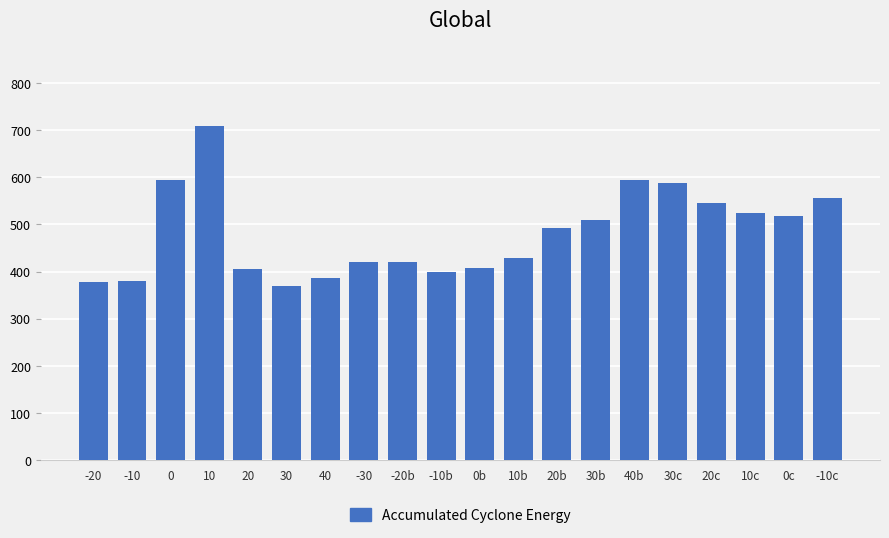

What is the sum of the values at 20 and 10b?

832.5